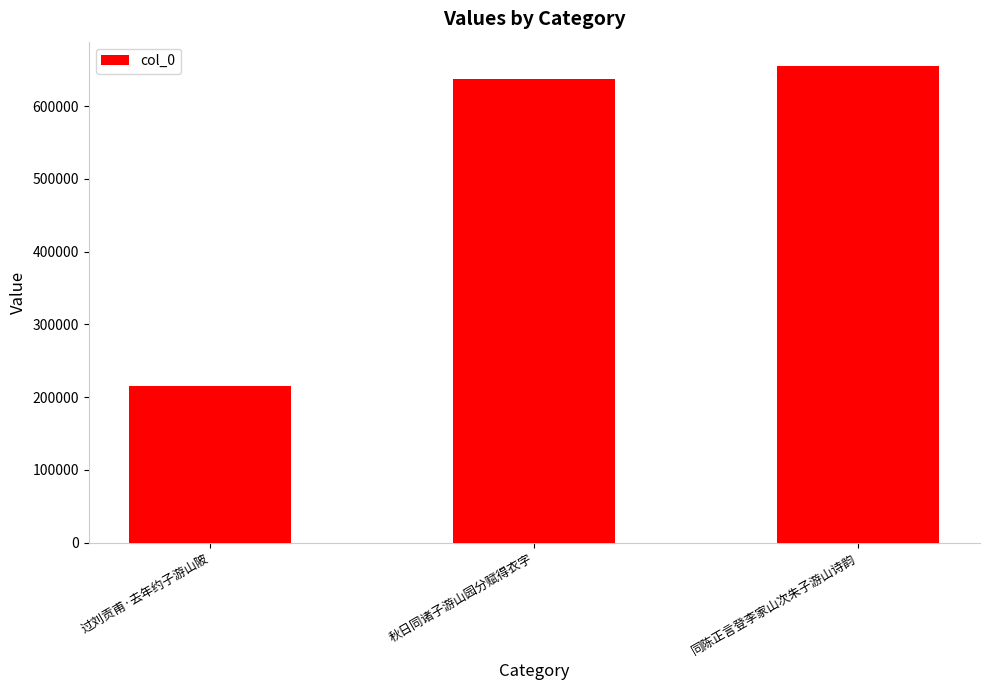

What is the change in value from 秋日同诸子游山园分赋得衣字 to 同陈正言登李家山次朱子游山诗韵?

+18507